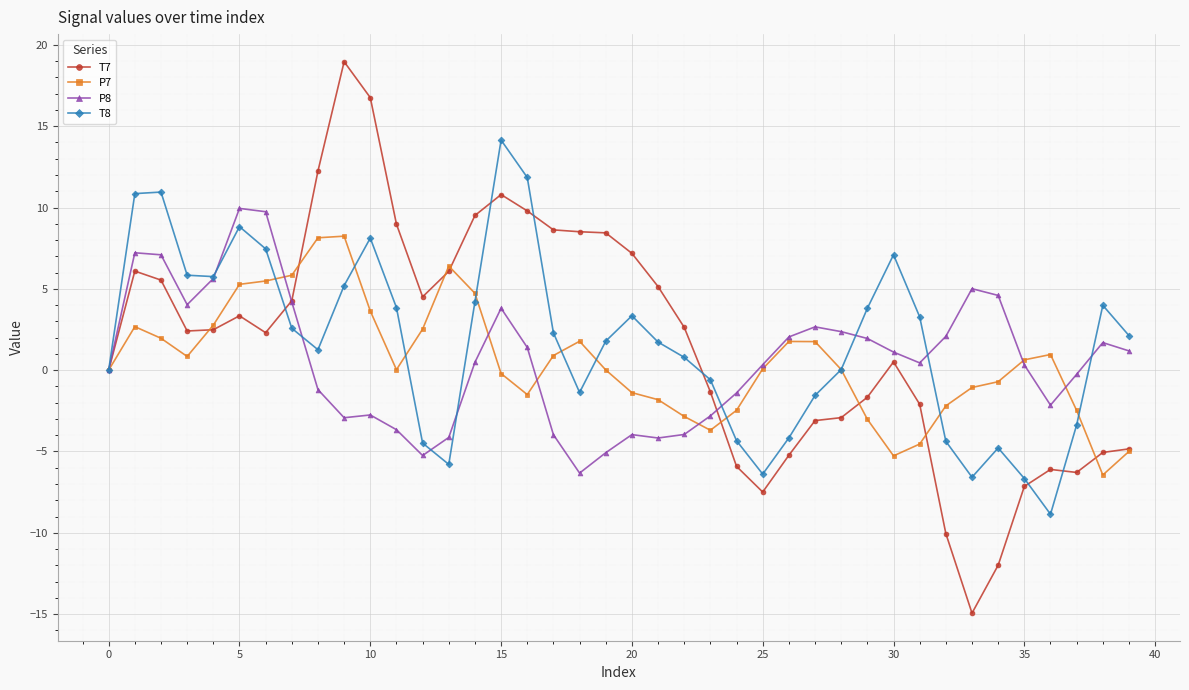

What is the maximum value for T7?

19.0